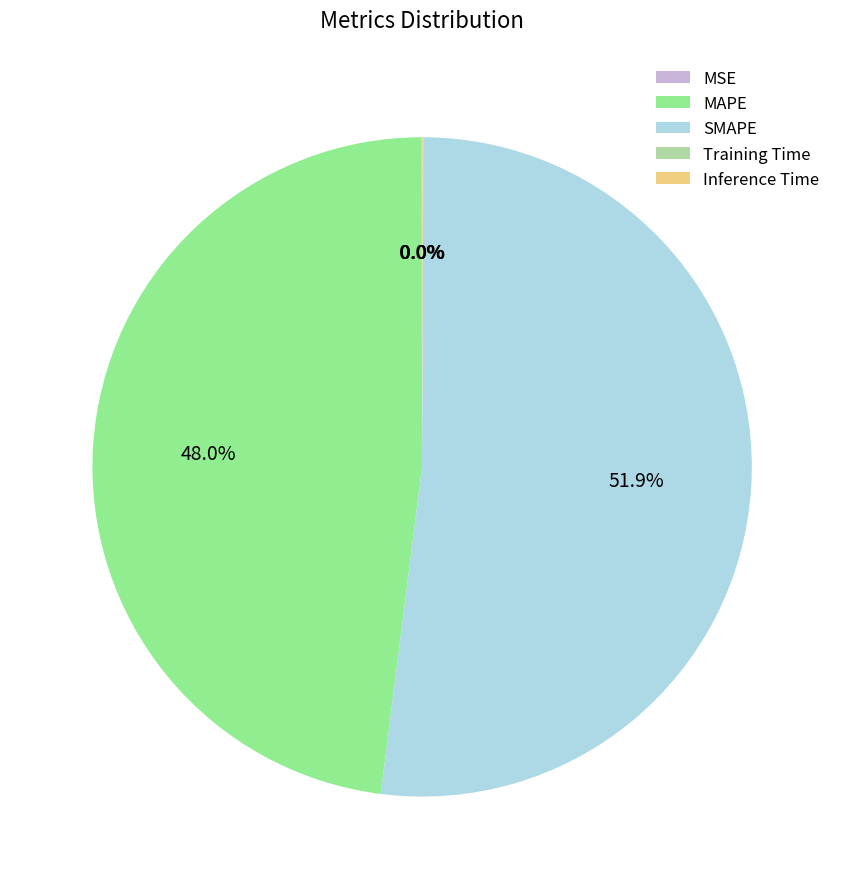

What is the largest slice in the pie chart?

SMAPE